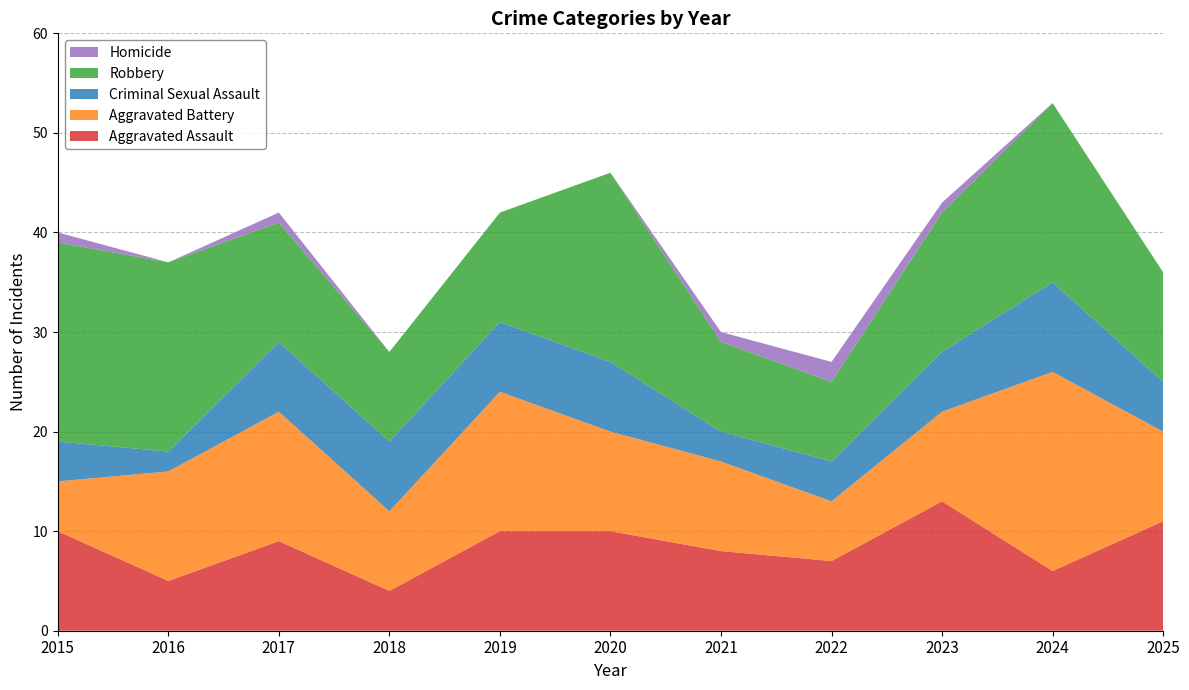

Reading left to right, list all the values displayed in this chart.

Aggravated Assault: 2015=10	2016=5	2017=9	2018=4	2019=10	2020=10	2021=8	2022=7	2023=13	2024=6	2025=11
Aggravated Battery: 2015=5	2016=11	2017=13	2018=8	2019=14	2020=10	2021=9	2022=6	2023=9	2024=20	2025=9
Criminal Sexual Assault: 2015=4	2016=2	2017=7	2018=7	2019=7	2020=7	2021=3	2022=4	2023=6	2024=9	2025=5
Robbery: 2015=20	2016=19	2017=12	2018=9	2019=11	2020=19	2021=9	2022=8	2023=14	2024=18	2025=11
Homicide: 2015=1	2016=0	2017=1	2018=0	2019=0	2020=0	2021=1	2022=2	2023=1	2024=0	2025=0